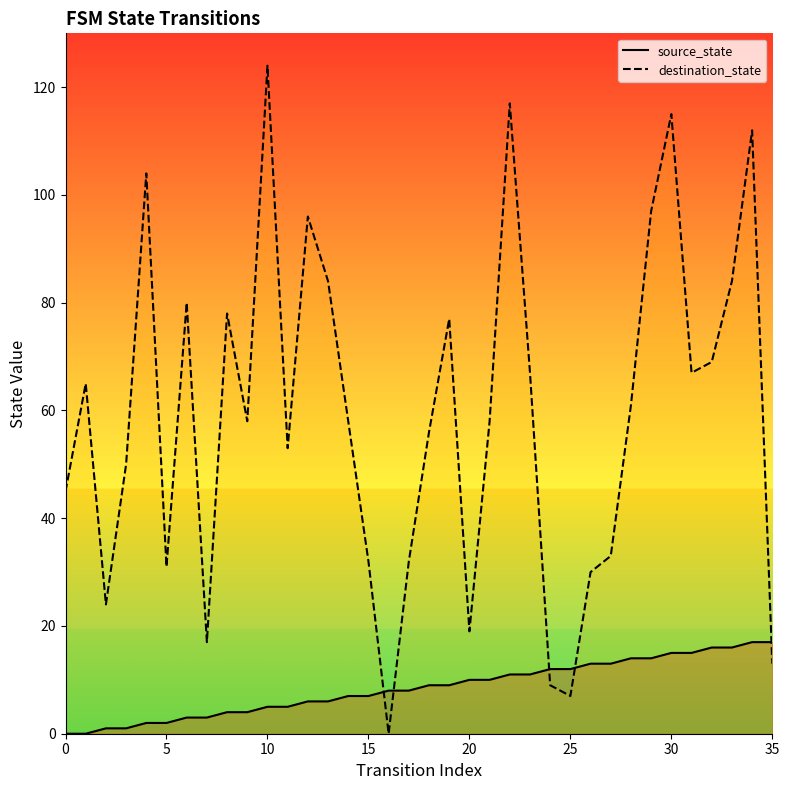

After their last crossing, which series has the higher values: destination_state or source_state?

source_state